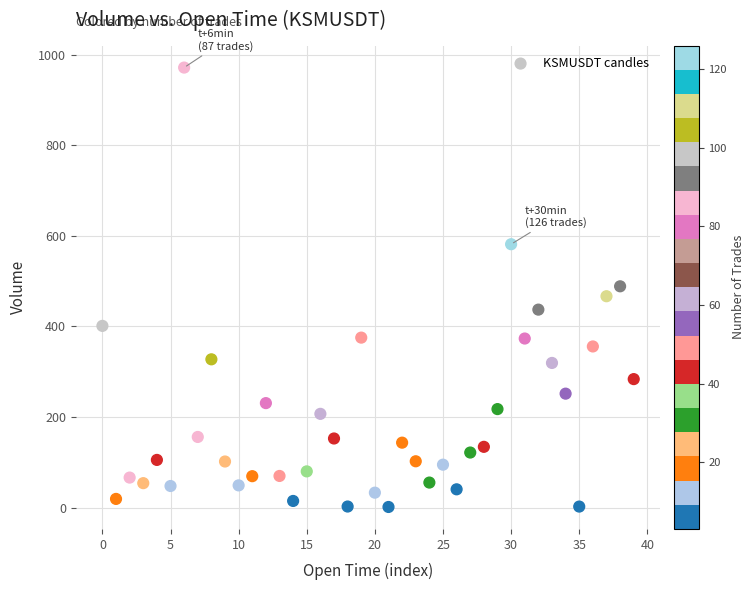

What is the range of Y values (max minus min)?

970.1